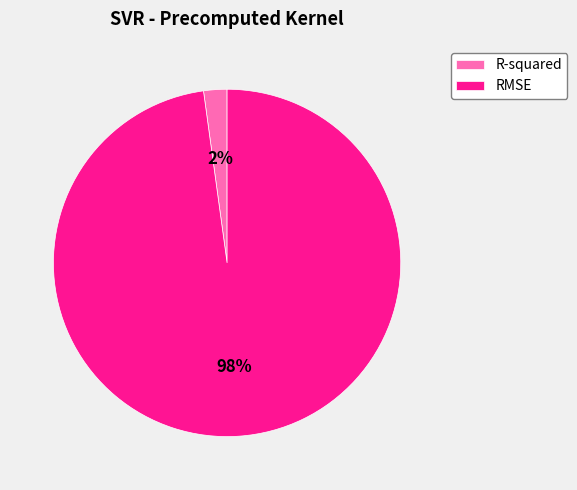

Between R-squared and RMSE, which is larger?

RMSE